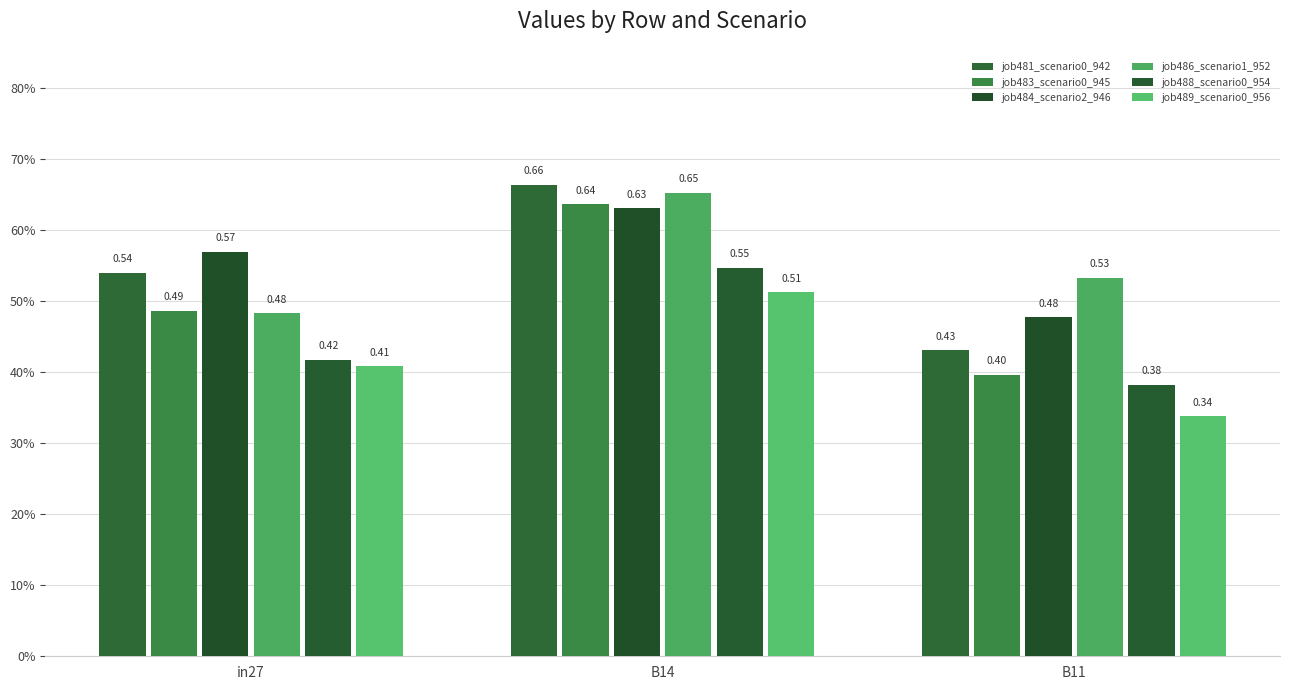

Are the bars grouped side by side (vs. stacked)?

Yes